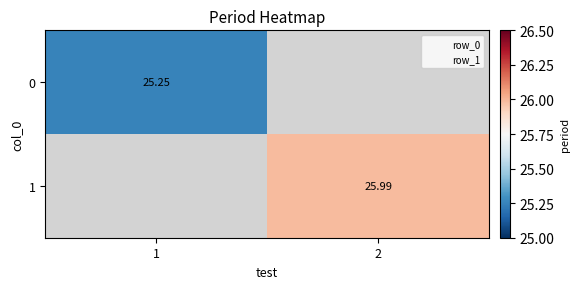

At how many categories does at least one series exceed 25?

2